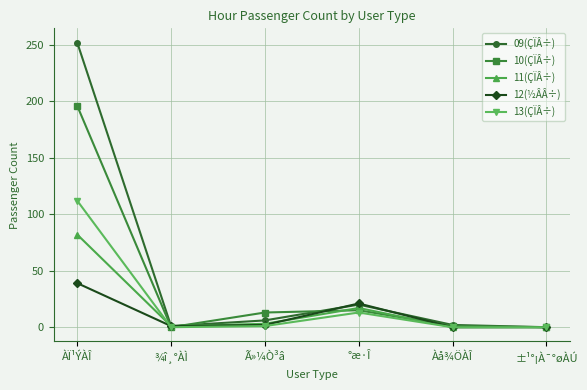

What is the difference between the 12(½ÂÂ÷) values at ¾î¸°ÀÌ and Àå¾ÖÀÎ?

1